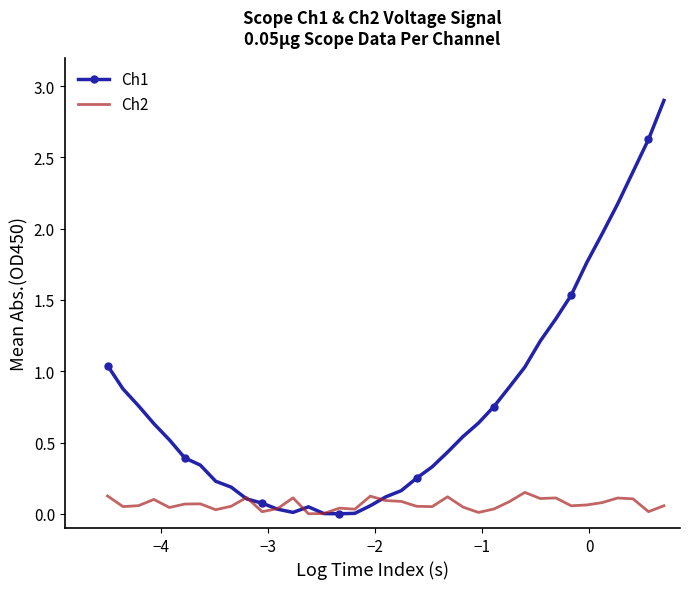

Rank the series by their average value, from highest to lowest.

Ch1, Ch2